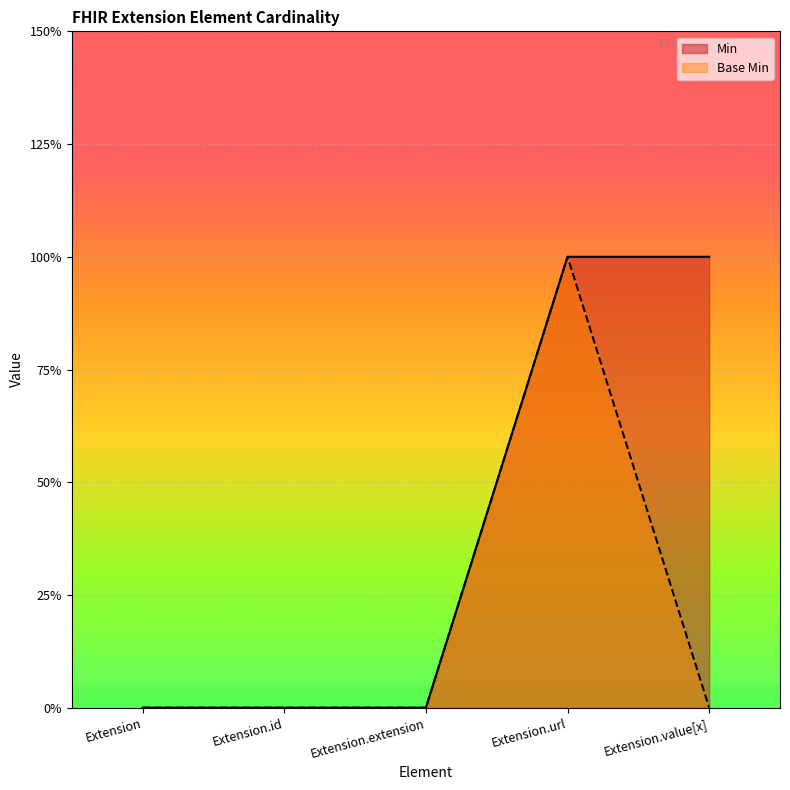

How many lines are shown in the chart?

2